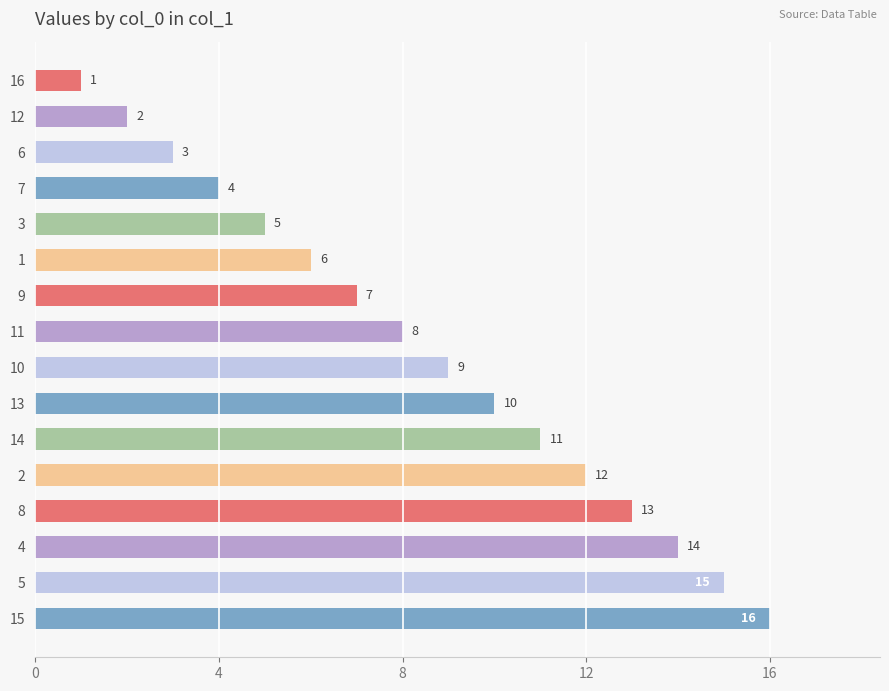

List the labels in order of value, smallest first.

16, 12, 6, 7, 3, 1, 9, 11, 10, 13, 14, 2, 8, 4, 5, 15